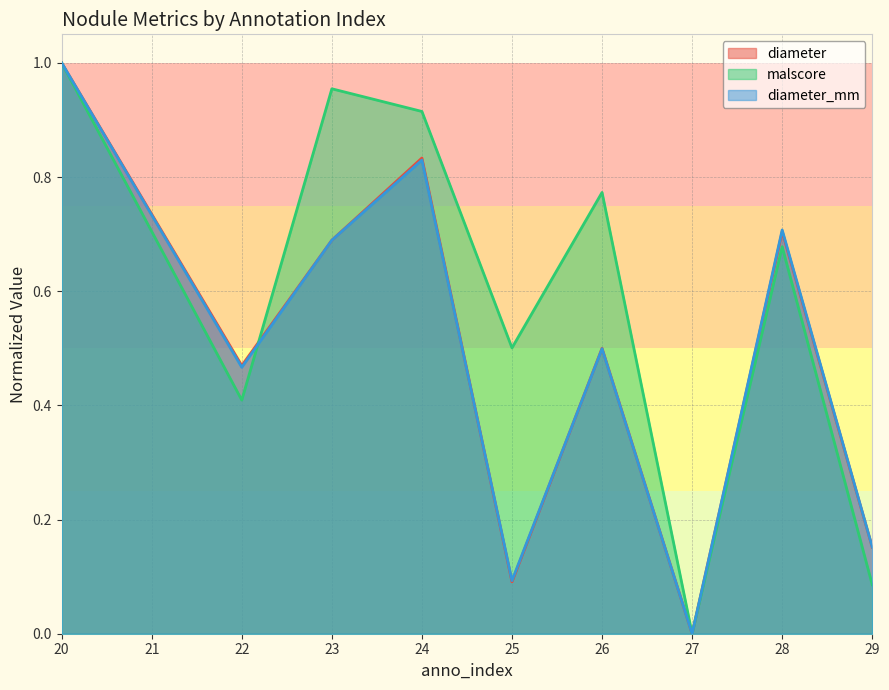

How many intersections are there between malscore and diameter?

1